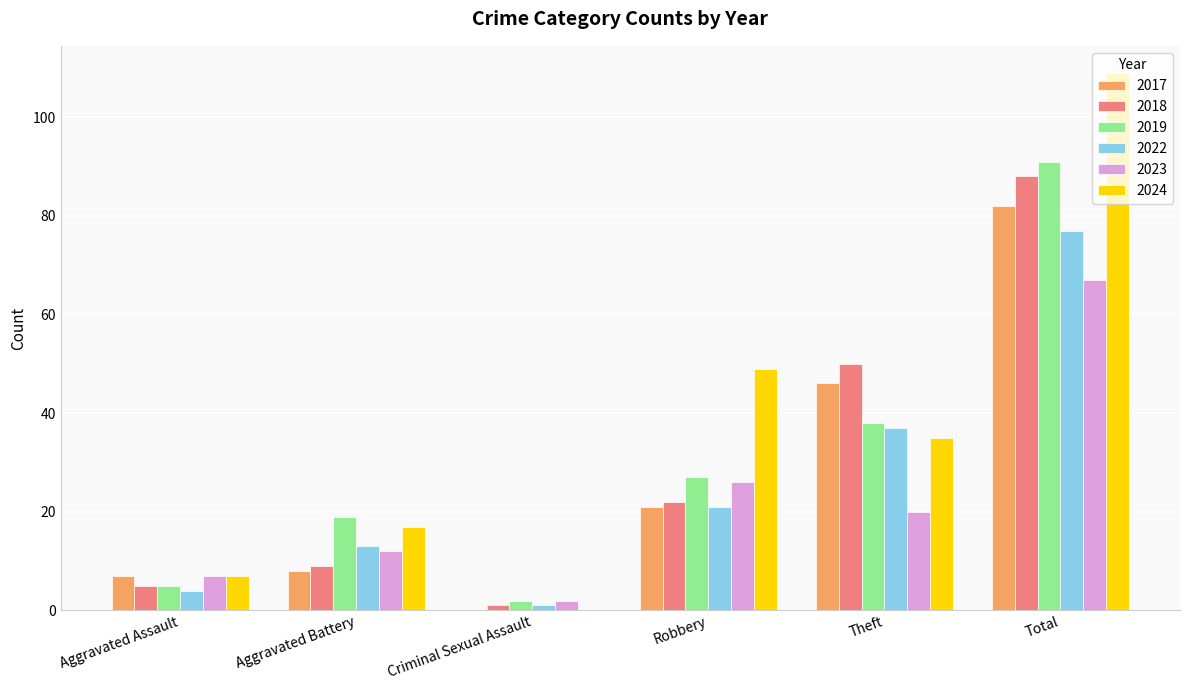

Between Aggravated Battery and Theft, which series saw the biggest shift?

2018